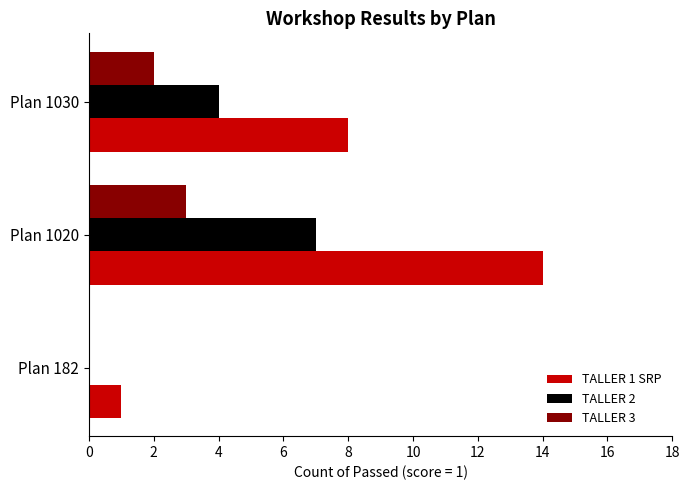

What is the spread (max minus min) of values at Plan 1020?

11